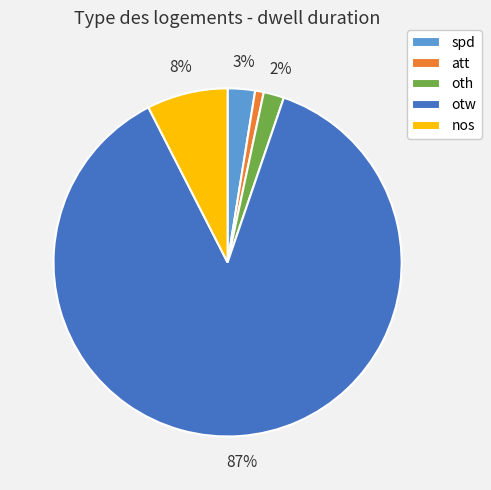

What percentage is the spd slice, to the nearest percent?

3%